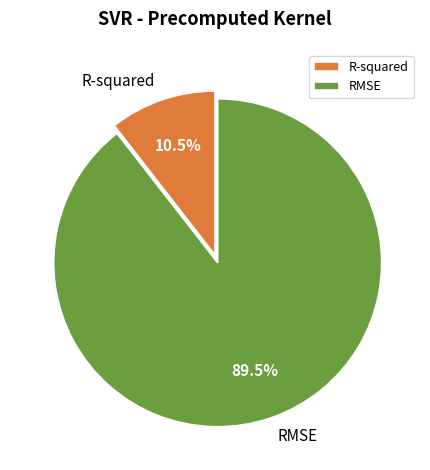

Between RMSE and R-squared, which is larger?

RMSE